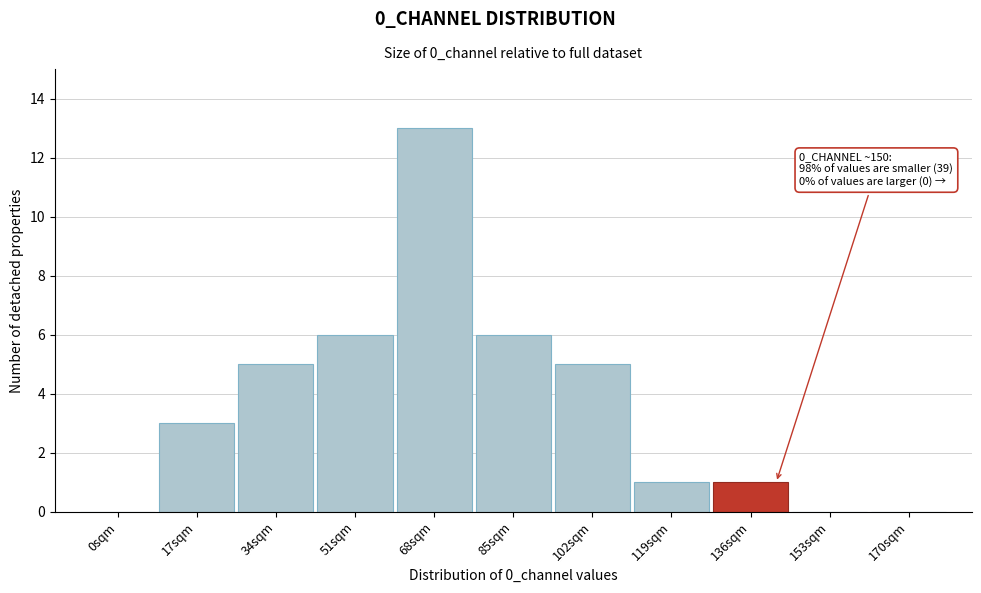

Reading right to left, what are all the values shown in this chart?

170sqm=0	153sqm=0	136sqm=1	119sqm=1	102sqm=5	85sqm=6	68sqm=13	51sqm=6	34sqm=5	17sqm=3	0sqm=0